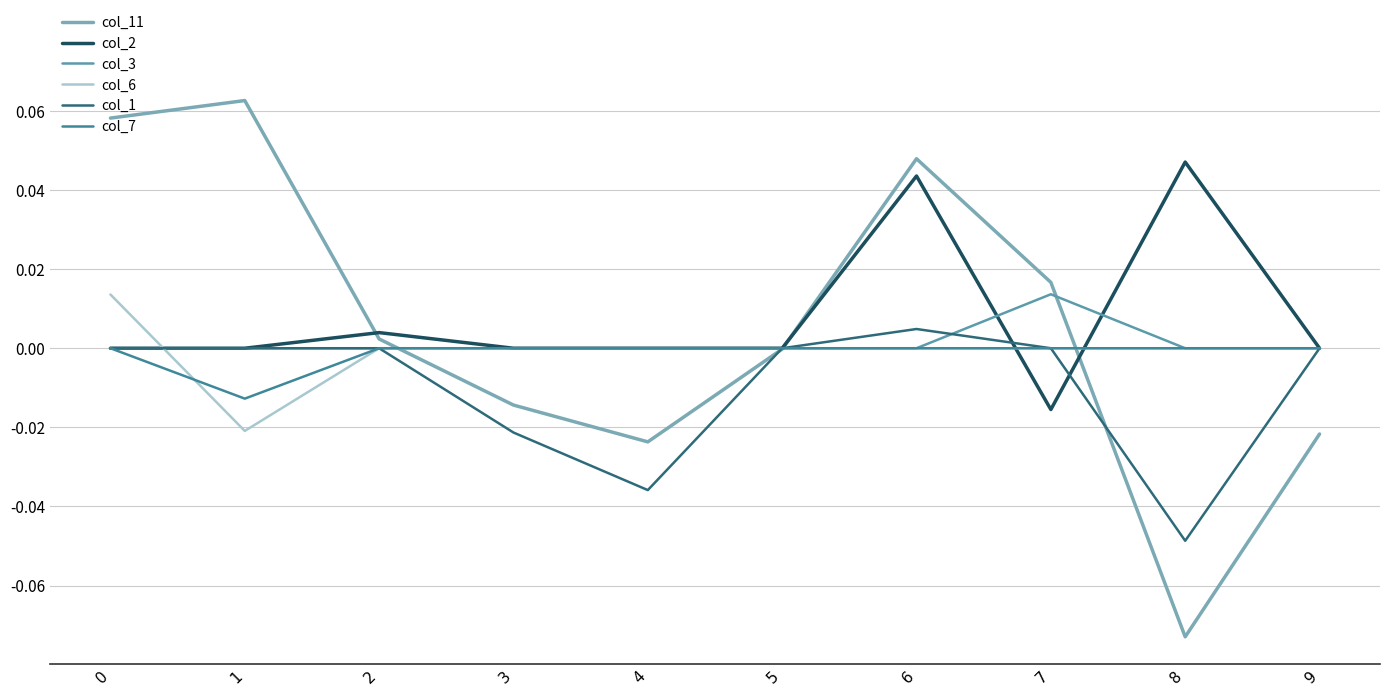

Is this an area chart (filled region under the line)?

No